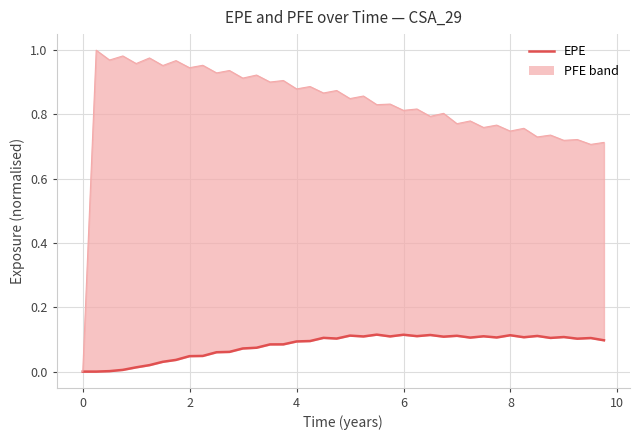

How many lines are shown in the chart?

2